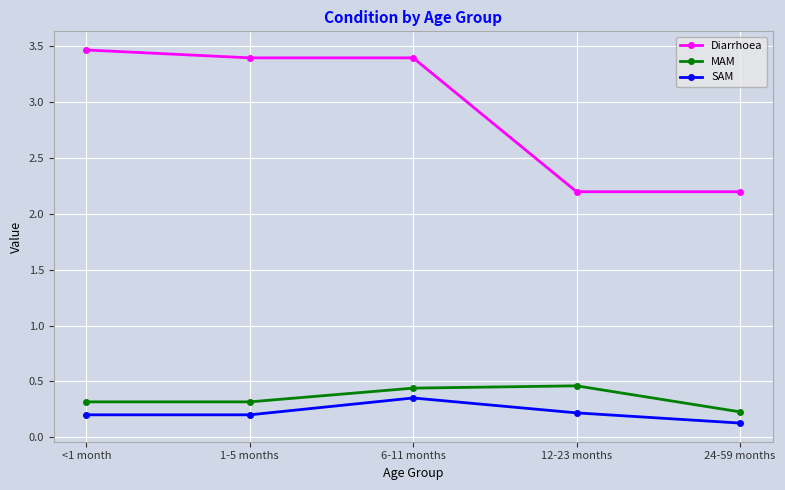

True or false: MAM has more than 1 interior local peaks.

False